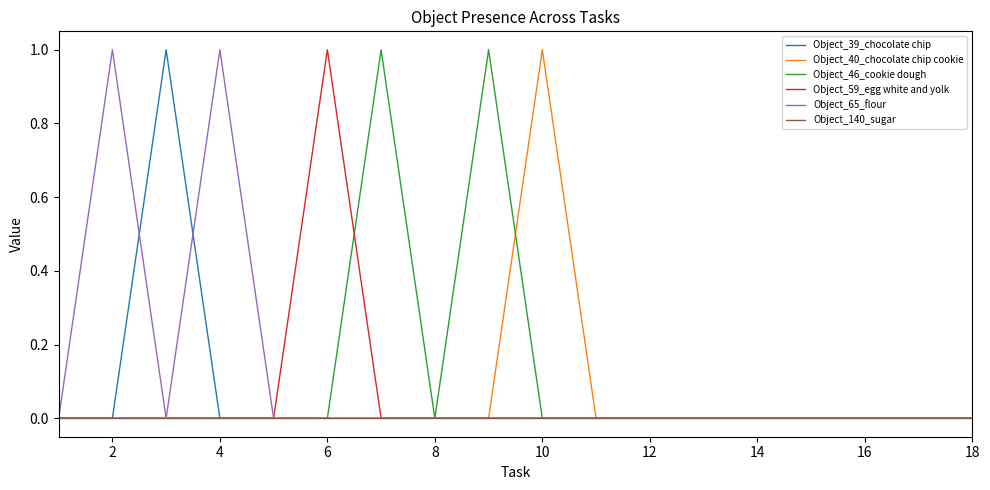

True or false: Object_46_cookie dough and Object_39_chocolate chip cross at least once.

False